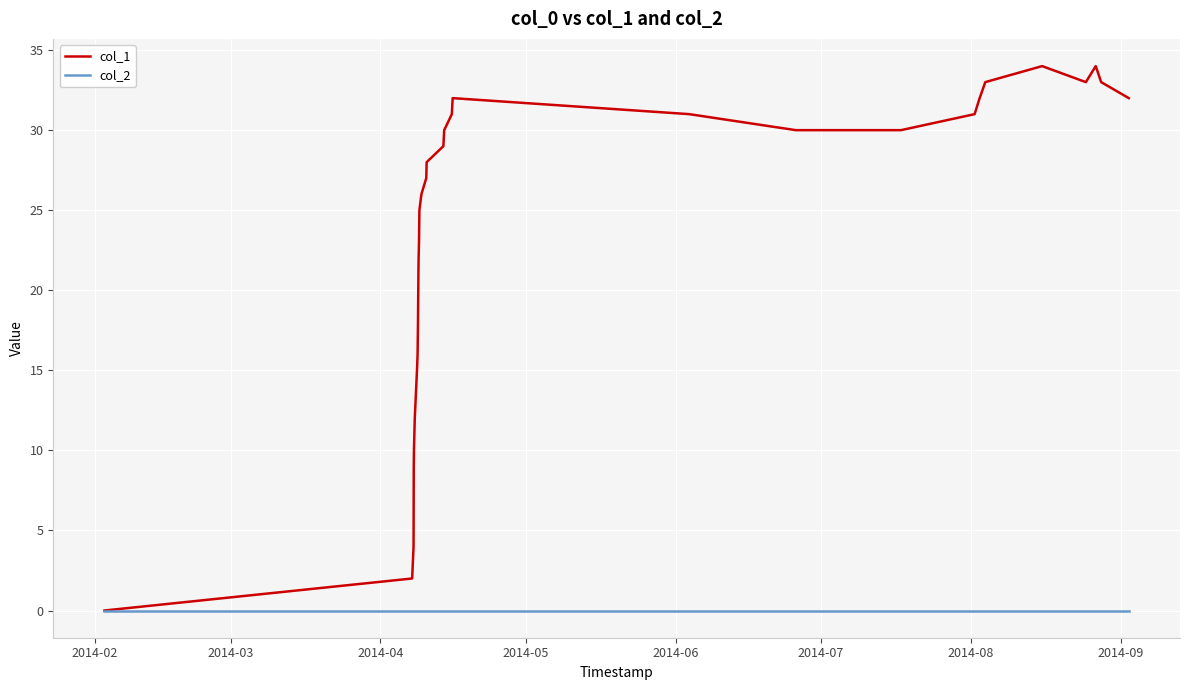

Which series has the largest total across all categories?

col_1